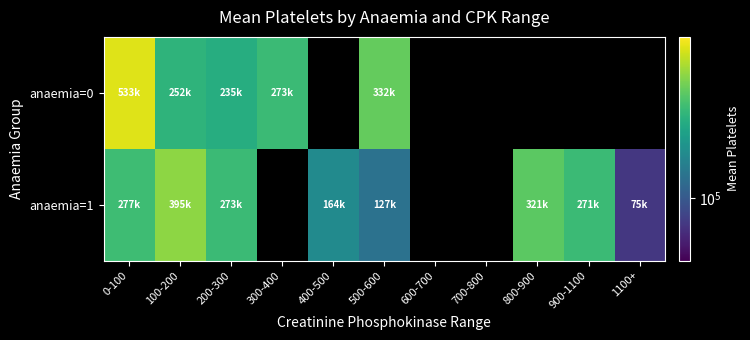

Rank the categories by anaemia=1 value from lowest to highest.

1100+, 500-600, 400-500, 900-1100, 200-300, 0-100, 800-900, 100-200, 300-400, 600-700, 700-800